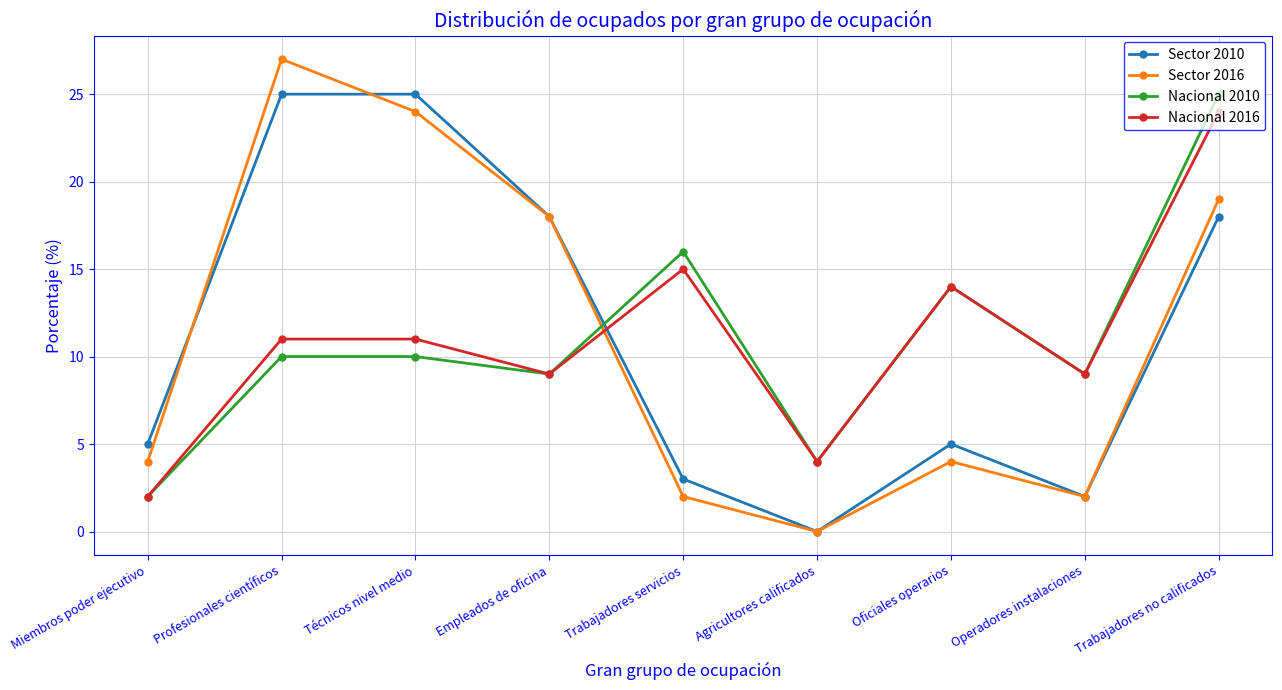

Reading left to right, what are all the values shown in this chart?

Sector 2010: Miembros poder ejecutivo=5	Profesionales científicos=25	Técnicos nivel medio=25	Empleados de oficina=18	Trabajadores servicios=3	Agricultores calificados=0	Oficiales operarios=5	Operadores instalaciones=2	Trabajadores no calificados=18
Sector 2016: Miembros poder ejecutivo=4	Profesionales científicos=27	Técnicos nivel medio=24	Empleados de oficina=18	Trabajadores servicios=2	Agricultores calificados=0	Oficiales operarios=4	Operadores instalaciones=2	Trabajadores no calificados=19
Nacional 2010: Miembros poder ejecutivo=2	Profesionales científicos=10	Técnicos nivel medio=10	Empleados de oficina=9	Trabajadores servicios=16	Agricultores calificados=4	Oficiales operarios=14	Operadores instalaciones=9	Trabajadores no calificados=25
Nacional 2016: Miembros poder ejecutivo=2	Profesionales científicos=11	Técnicos nivel medio=11	Empleados de oficina=9	Trabajadores servicios=15	Agricultores calificados=4	Oficiales operarios=14	Operadores instalaciones=9	Trabajadores no calificados=24